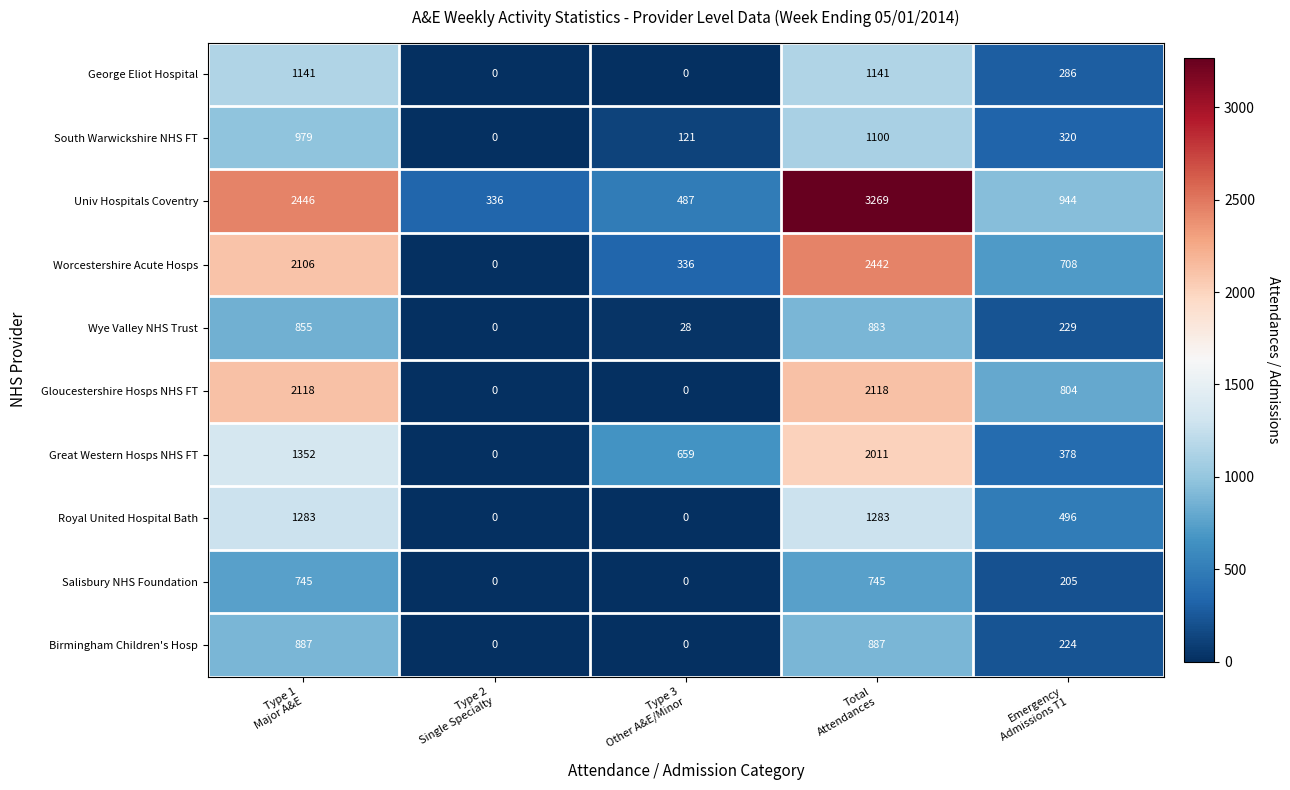

How many positive values does the George Eliot Hospital series have?

3